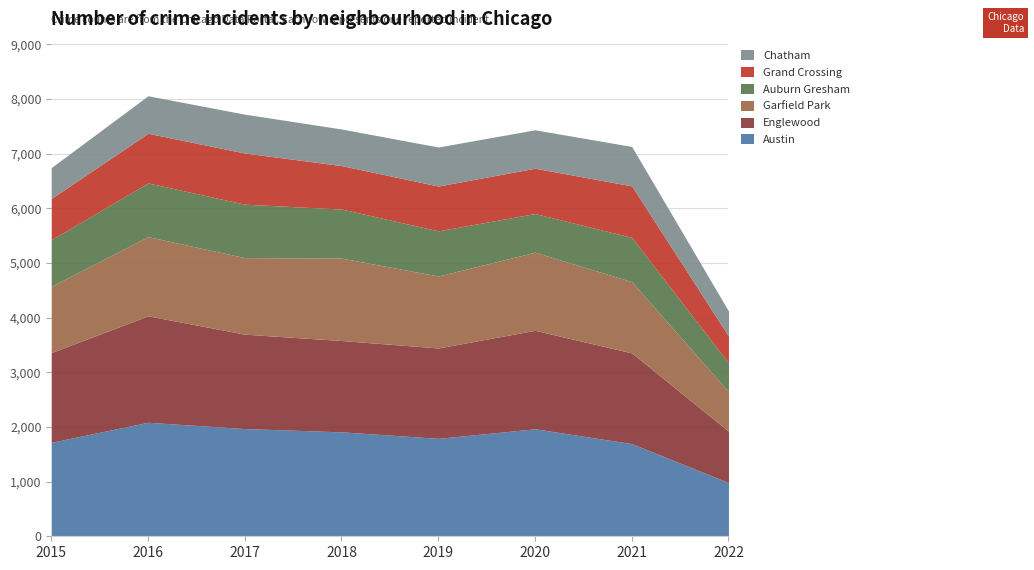

What are all the series names shown in the legend?

Chatham, Grand Crossing, Auburn Gresham, Garfield Park, Englewood, Austin